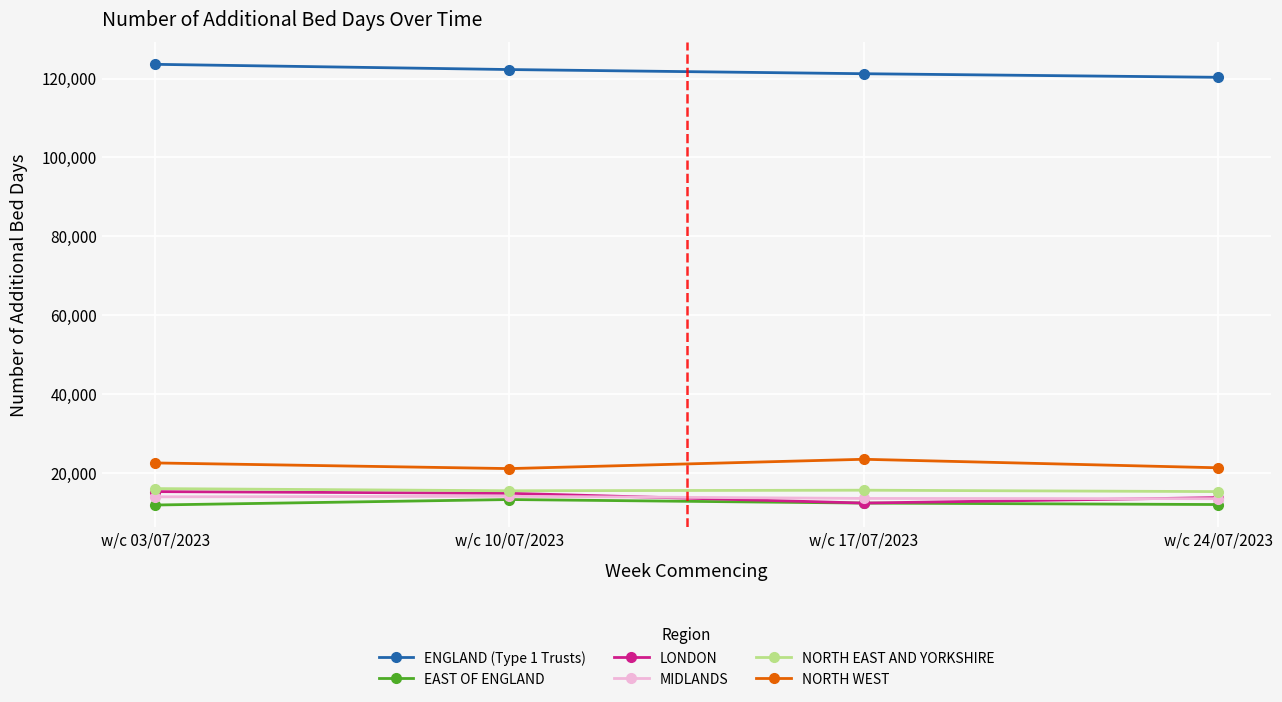

What is the maximum value shown in the chart?

123599